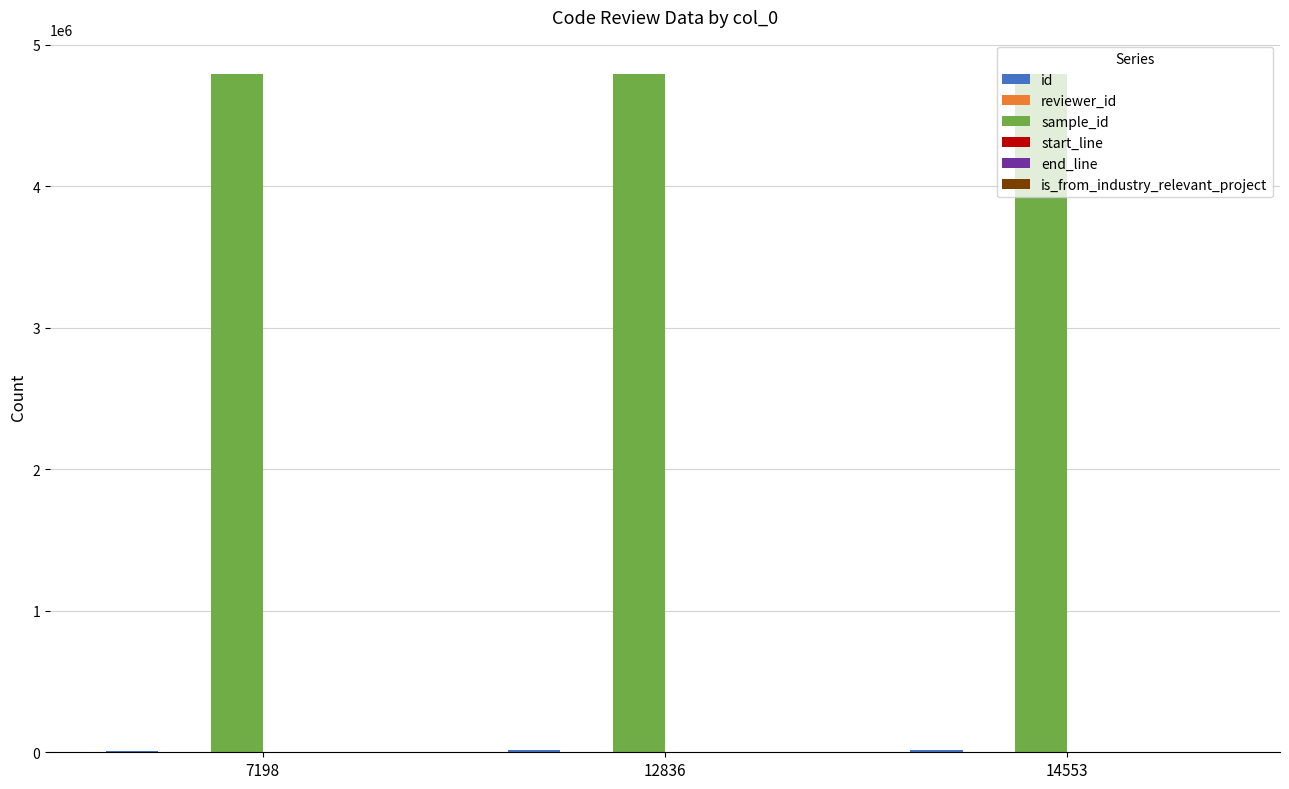

How many categories are shown in the chart?

3